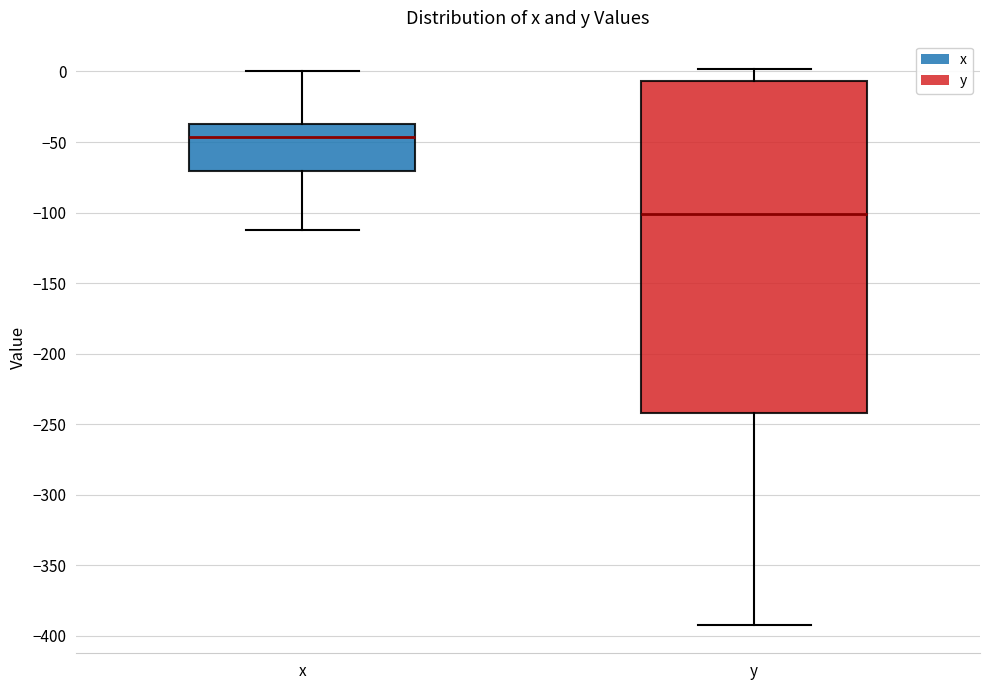

Reading left to right, transcribe this box plot: for each box, give where its median line is, the range the box spans, and where its two whiskers end, as read against the y-axis. The values are not printed on the chart, so give them approximately, as read against the axis.

x: median -45, box -70 to -35, whiskers -110 to 0
y: median -100, box -240 to -5, whiskers -395 to 0